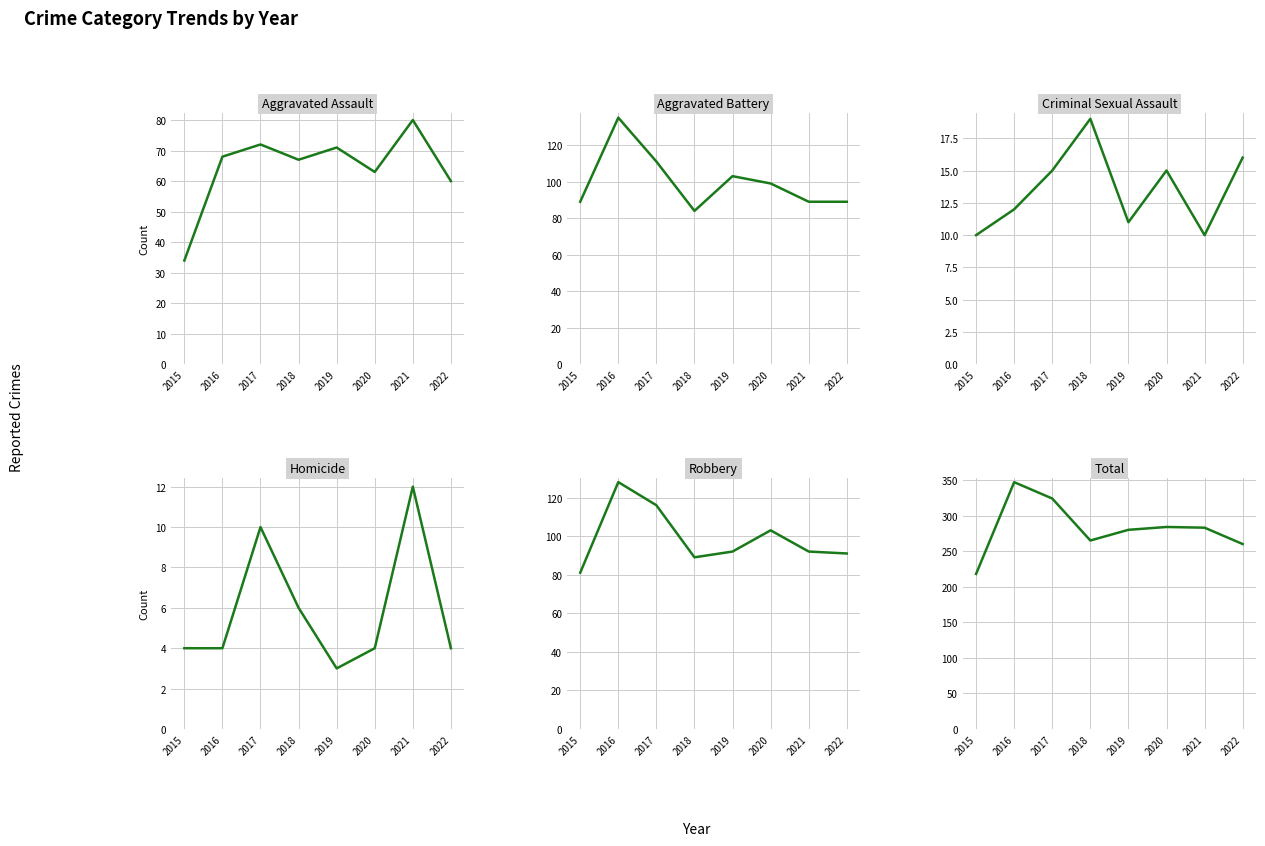

Is it true that Aggravated Battery equals 146 at 2022?

False